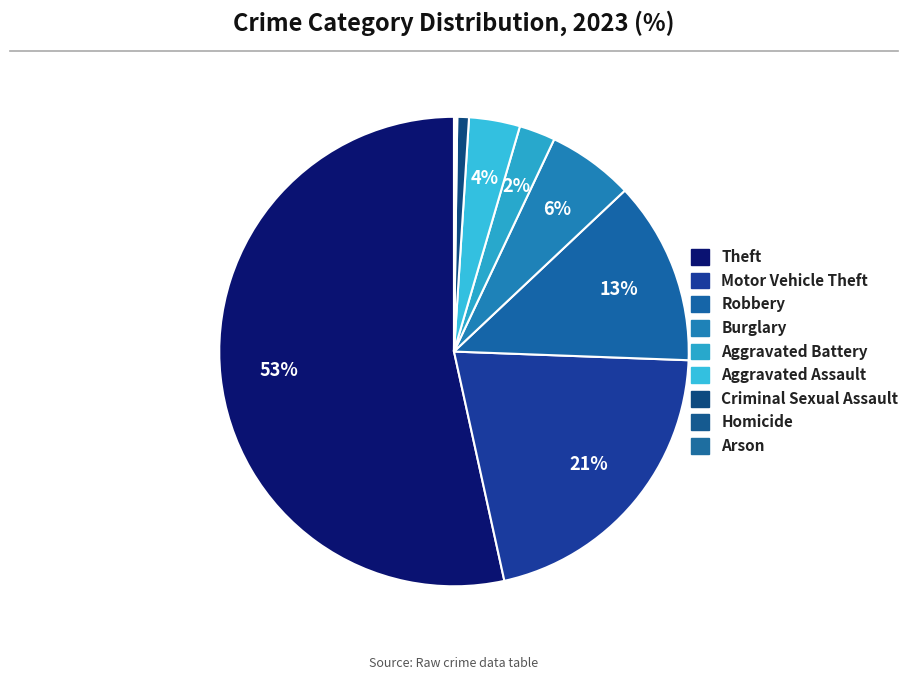

What percentage is the Aggravated Battery slice, to the nearest percent?

2%